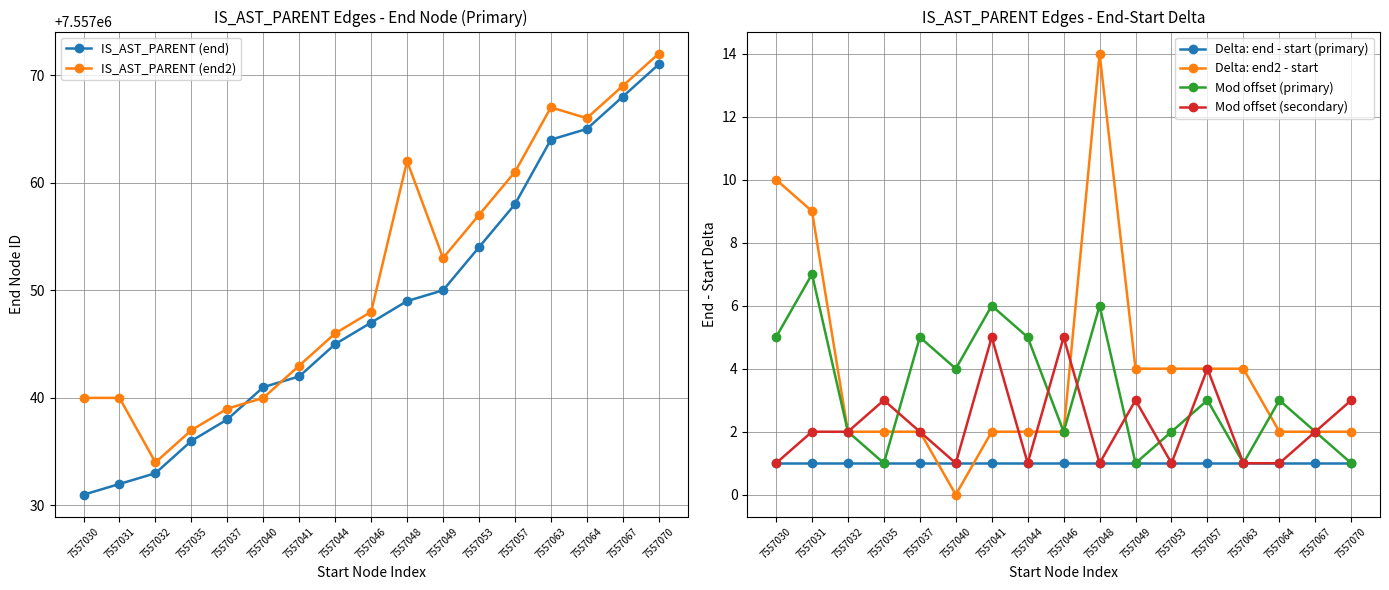

True or false: Delta: end2 - start has a value of 1 at 7557067.

False